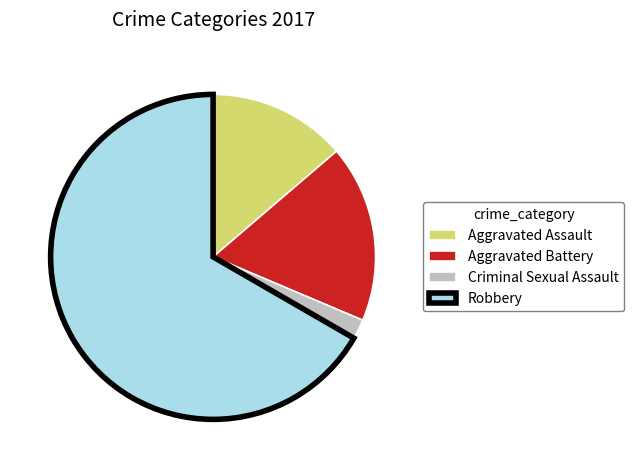

How many slices are in this pie chart?

4